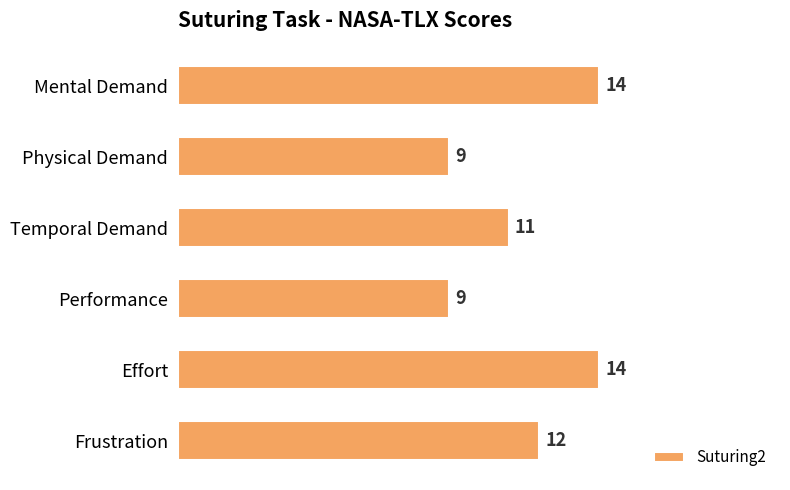

Approximately how many times larger is the value at Performance compared to Physical Demand?

1.0